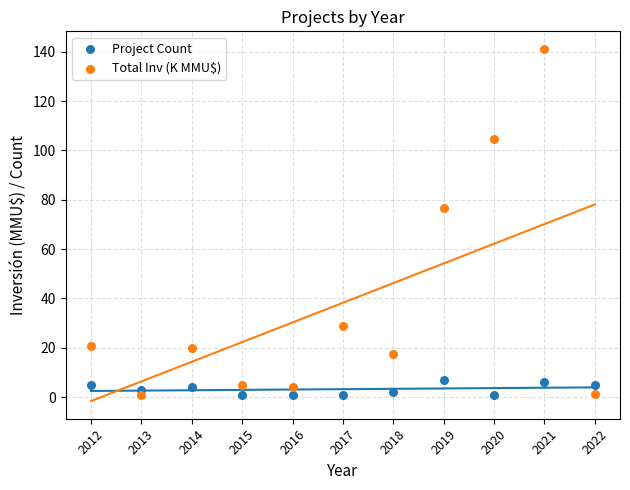

In the Total Inv (K MMU$) series, what Y value is closest to 70?

76.8